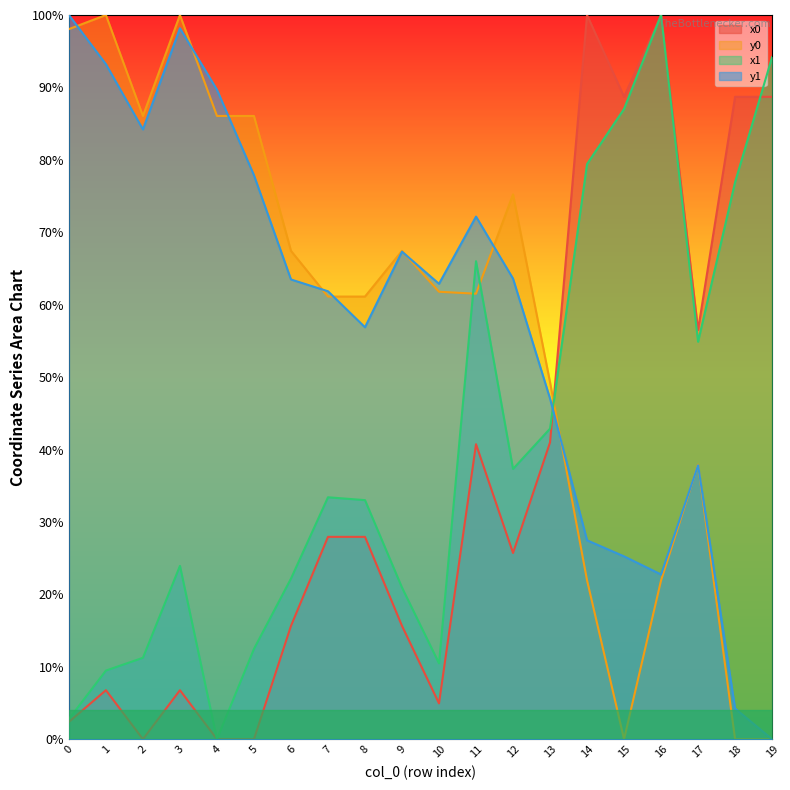

List the labels in order of x0 value, largest first.

14, 16, 15, 18, 19, 17, 13, 11, 7, 8, 12, 6, 9, 1, 3, 10, 0, 2, 4, 5